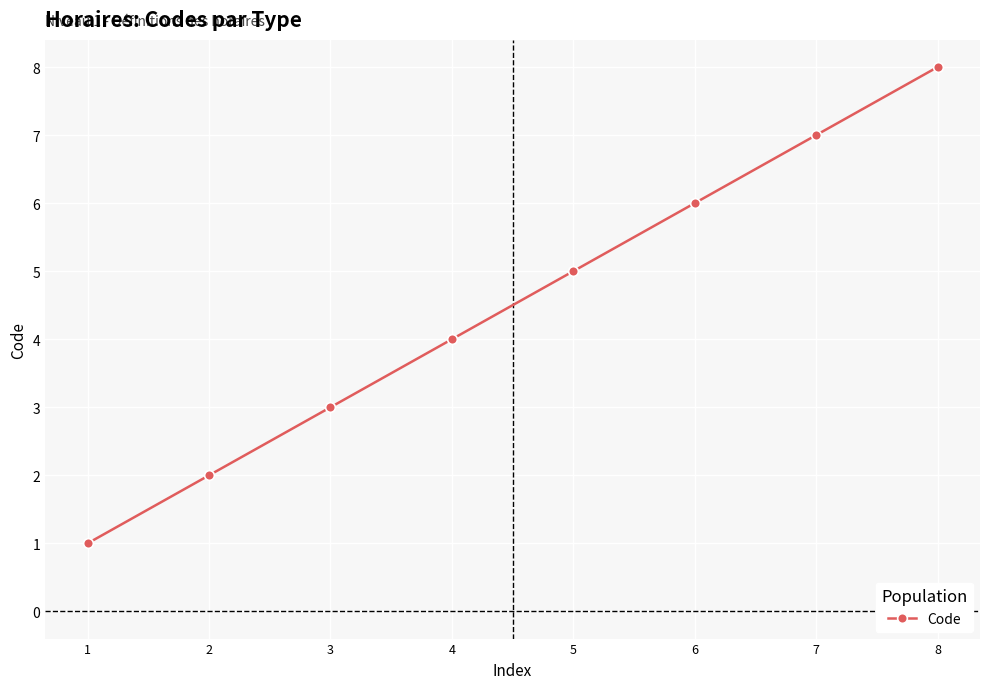

Which category has the lowest value across all series?

1